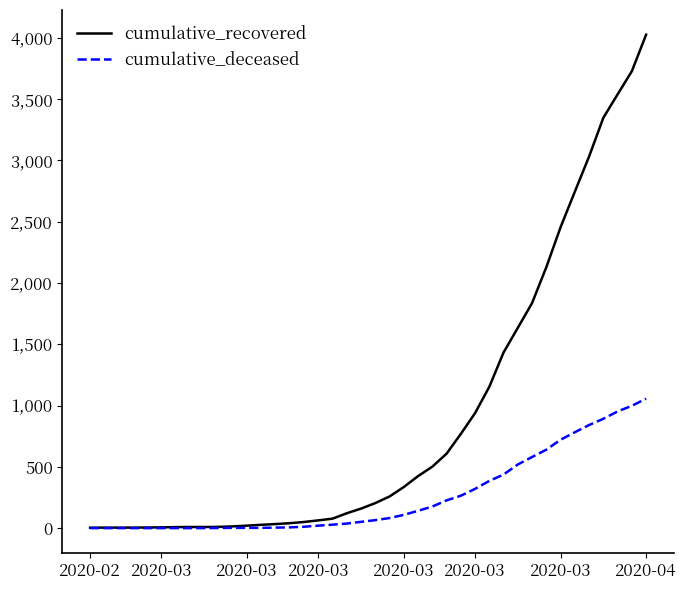

Rank the series by their maximum value, from highest to lowest.

cumulative_recovered, cumulative_deceased